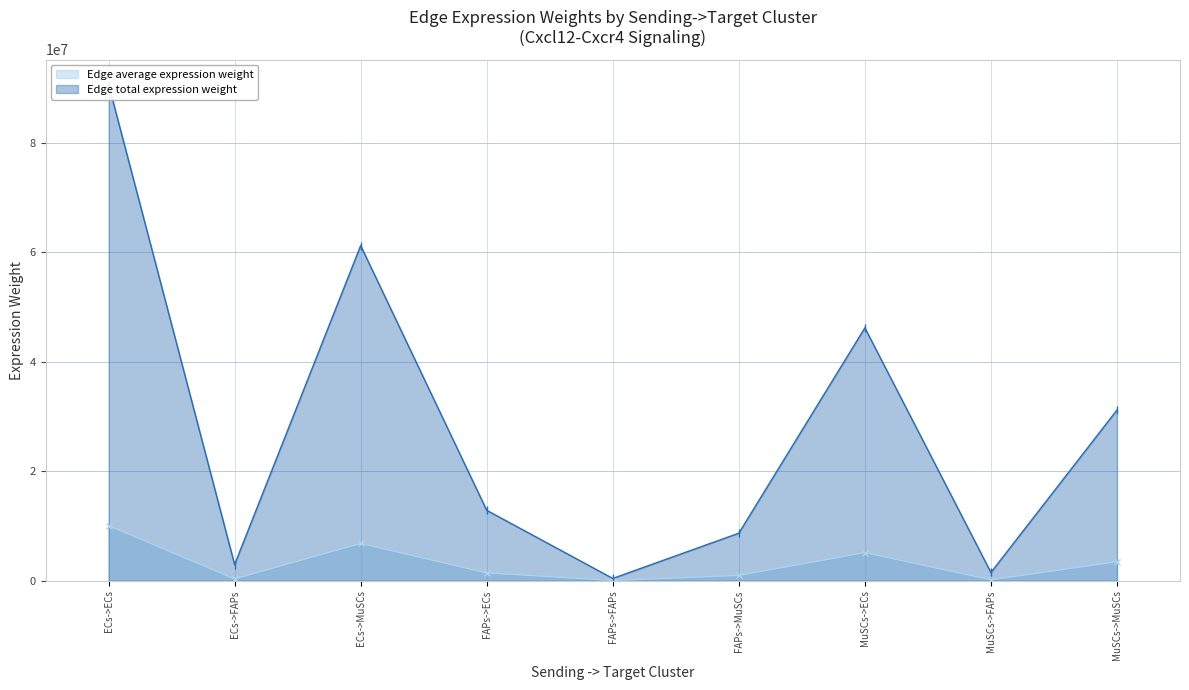

What value does the Edge average expression weight series have at MuSCs->ECs?

5134395.7